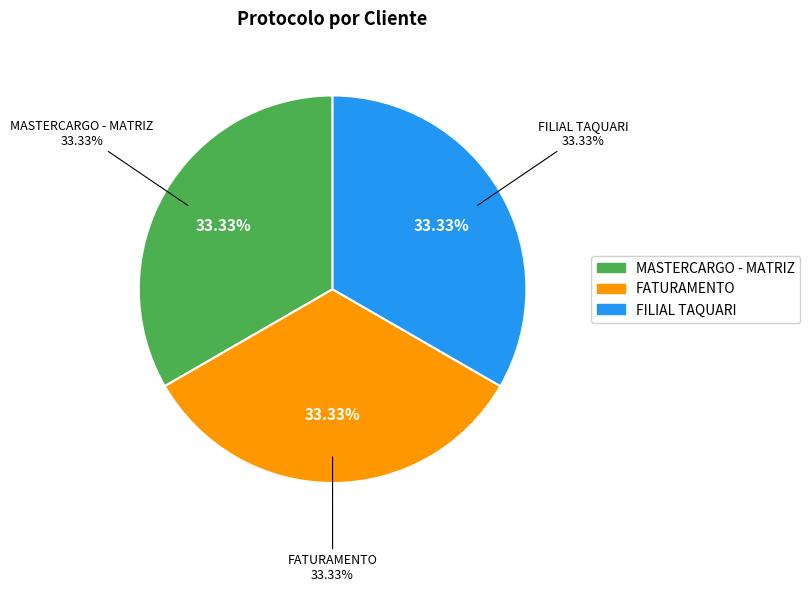

Rank the categories by value from highest to lowest.

FILIAL TAQUARI, FATURAMENTO, MASTERCARGO - MATRIZ